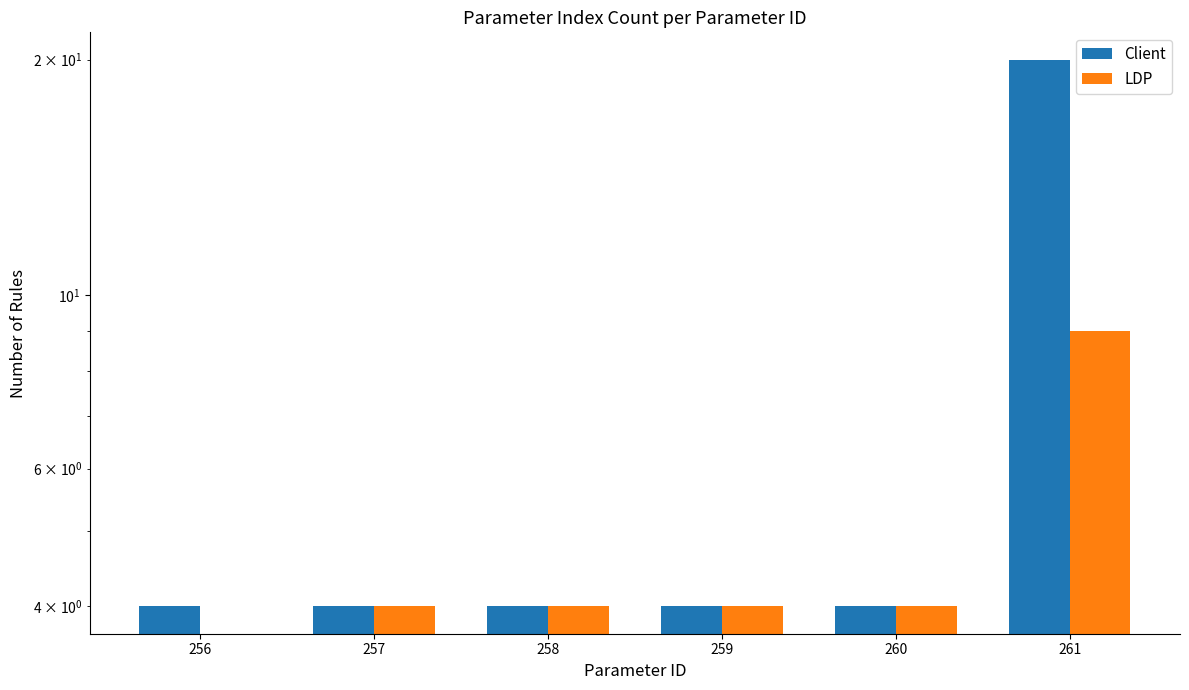

At which label is LDP closest to 4?

257